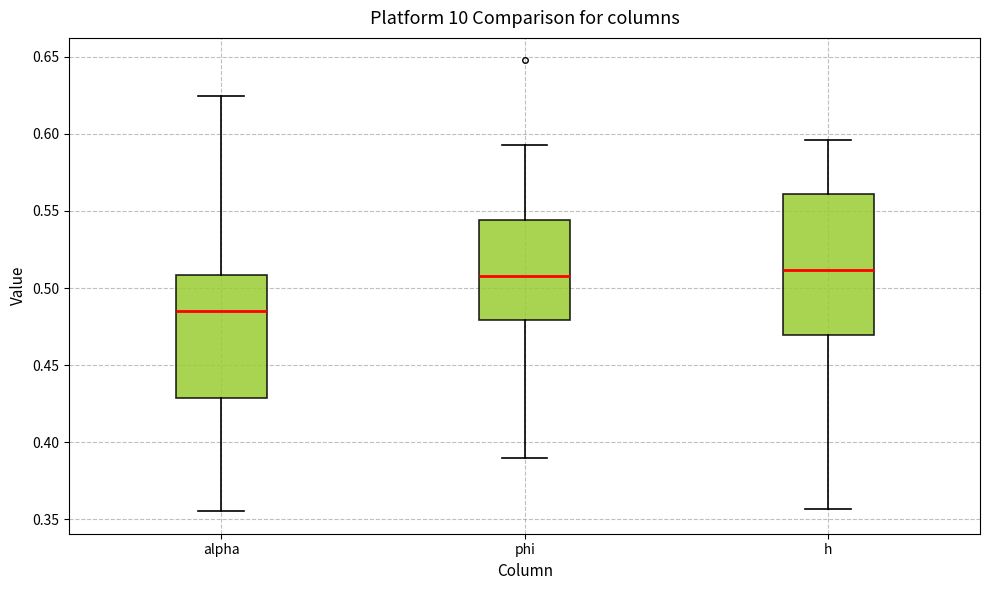

Comparing the boxes themselves (not the whiskers), which one is the tallest?

h